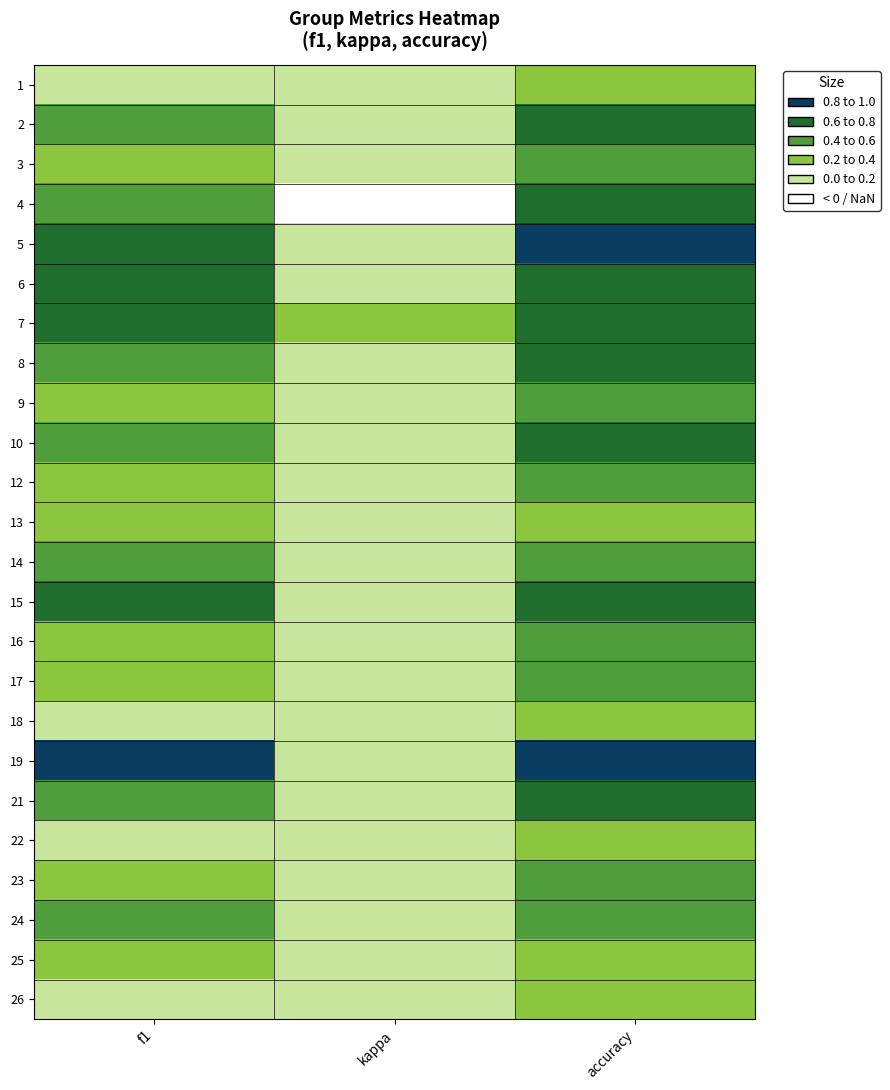

At how many categories does at least one series exceed 0?

3